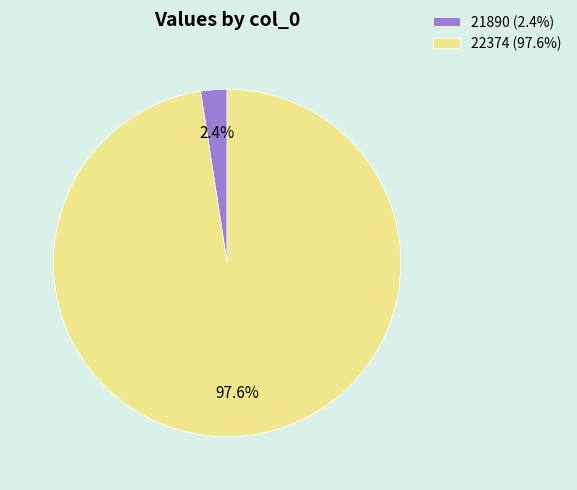

Count the number of slices in the pie.

2